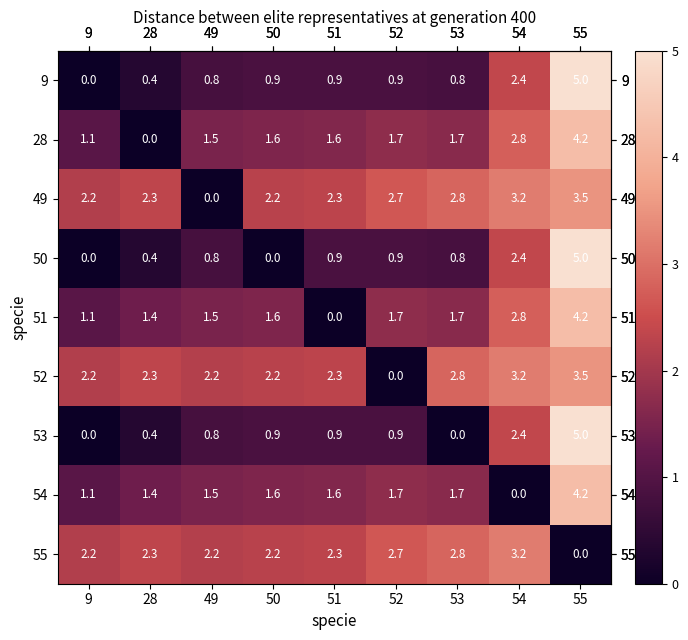

How many categories are shown in the chart?

9